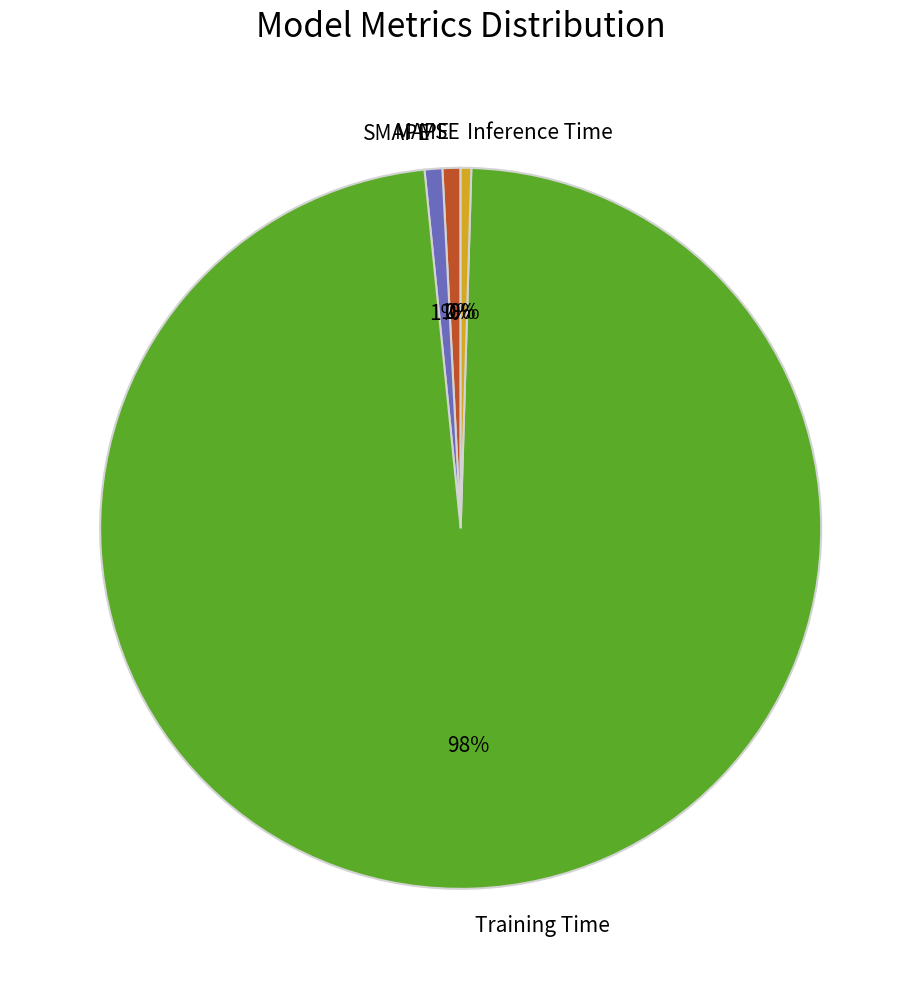

What percentage is the MAPE slice, to the nearest percent?

1%